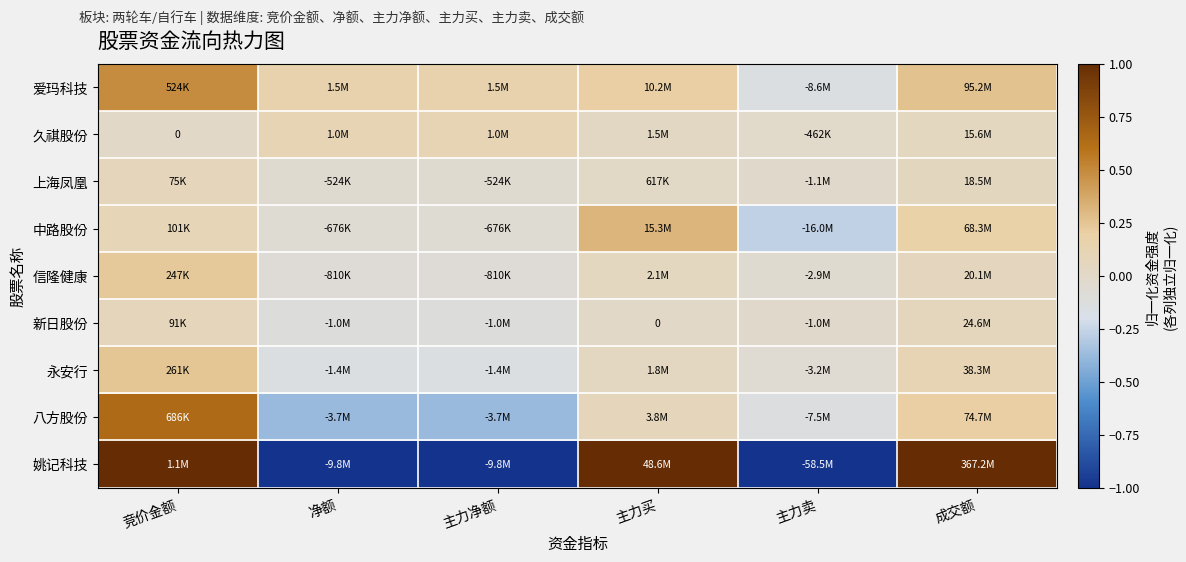

At which category does the chart reach its peak across all series?

竞价金额